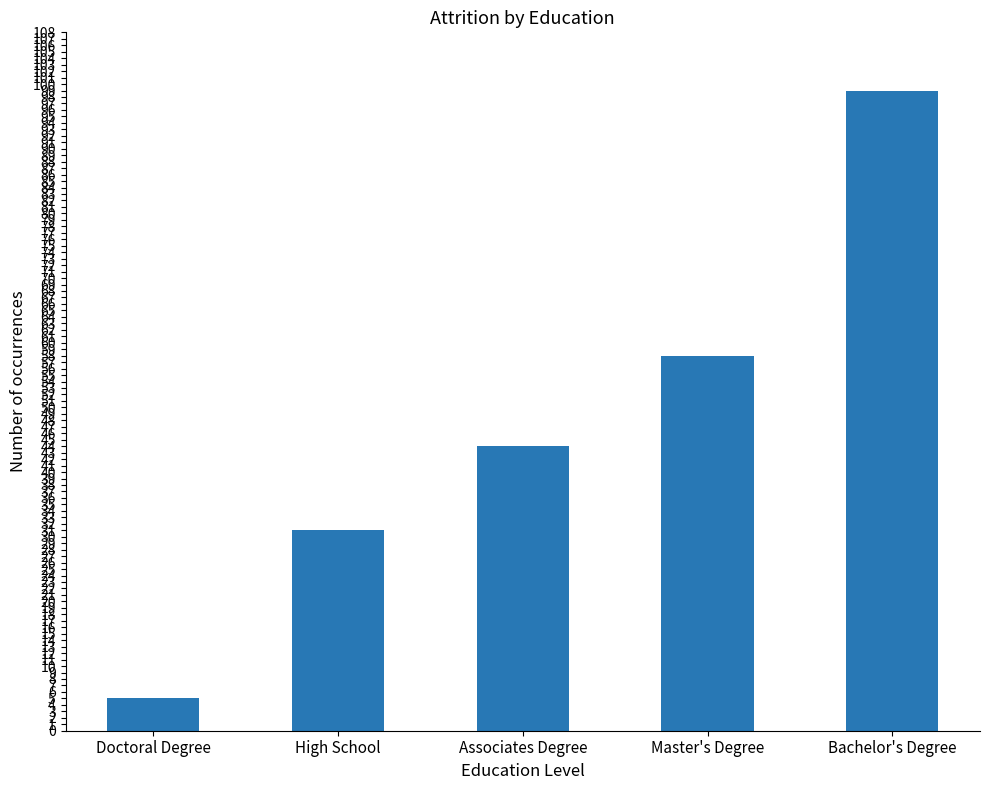

Are the bars grouped side by side (vs. stacked)?

No